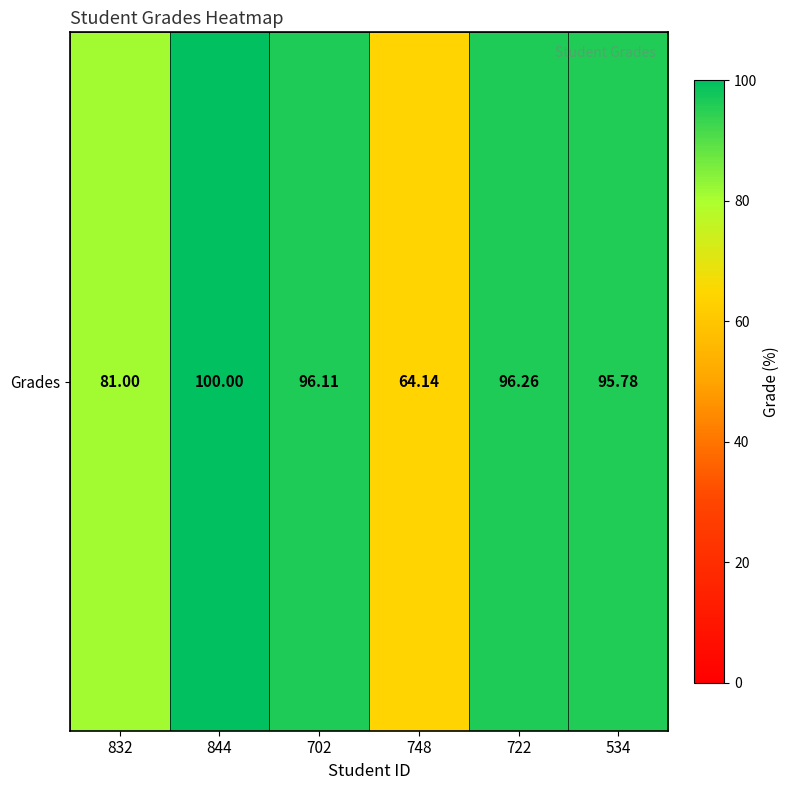

What is the maximum value shown in the chart?

100.0